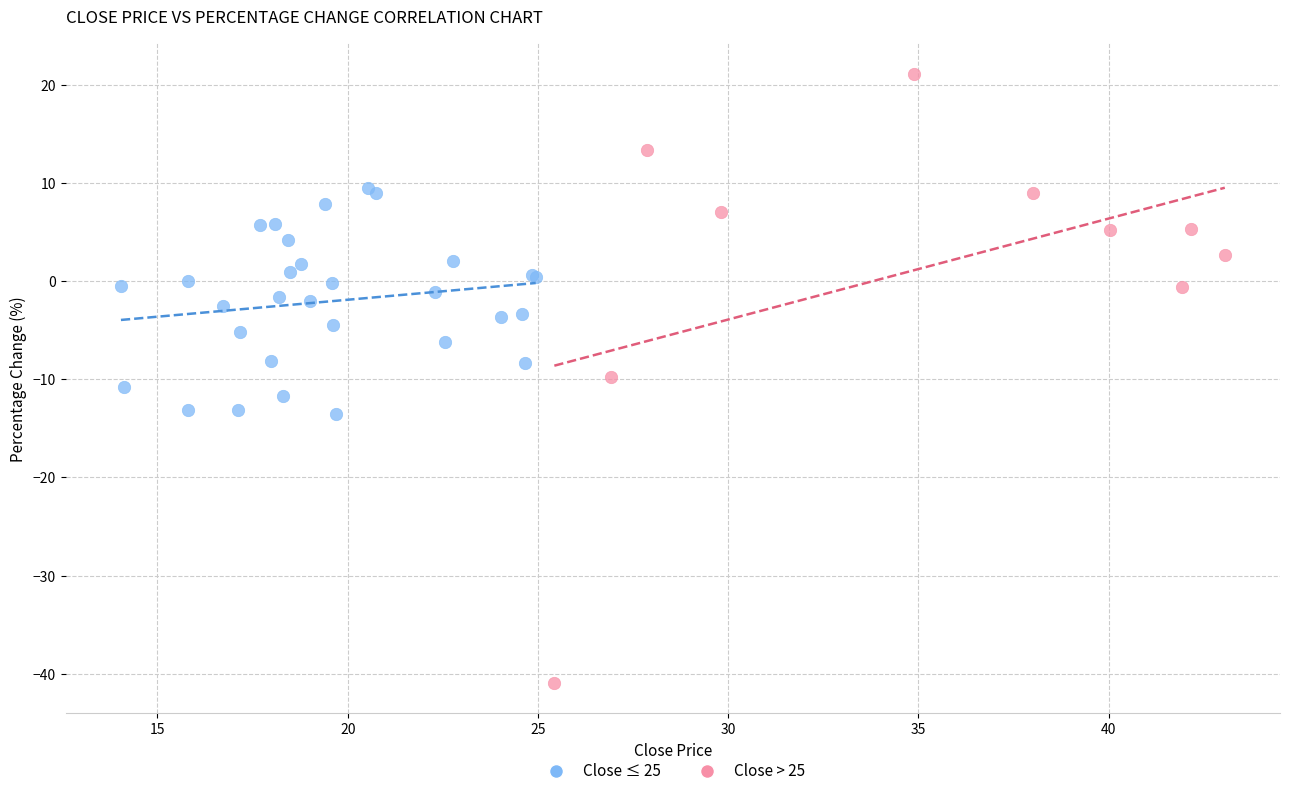

Which series has the widest spread of Y values?

Close > 25